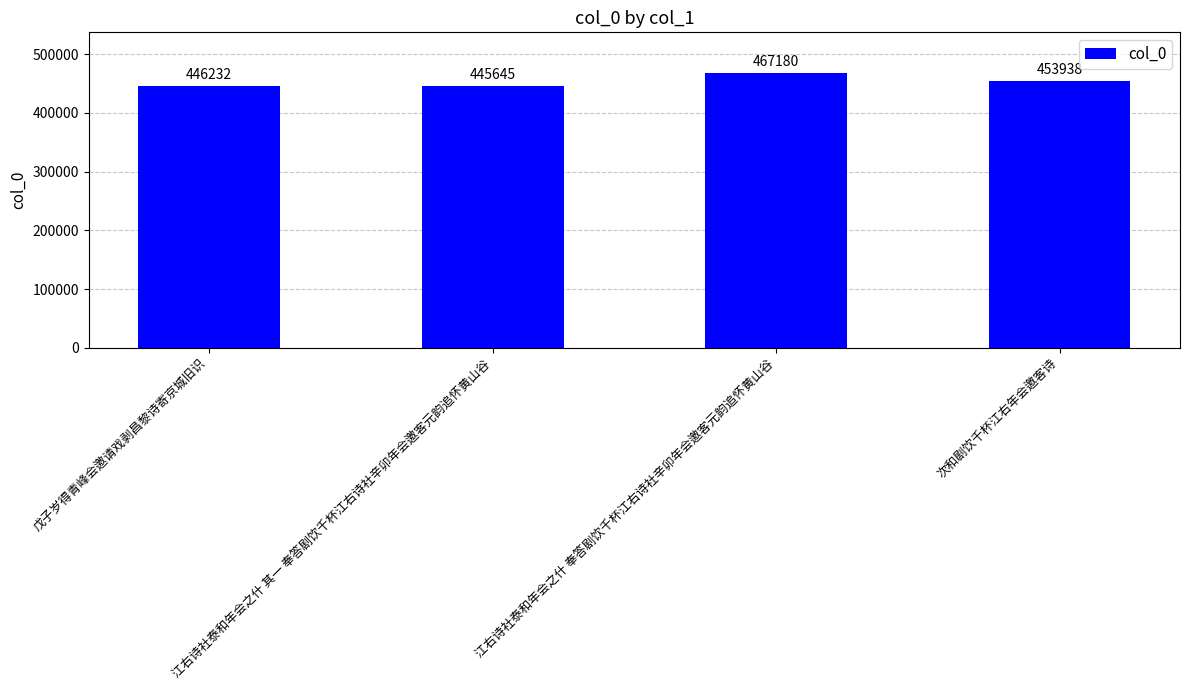

Is it true that the value at 江右诗社泰和年会之什 奉答剧饮千杯江右诗社辛卯年会邀客元韵追怀黄山谷 is 467180?

True